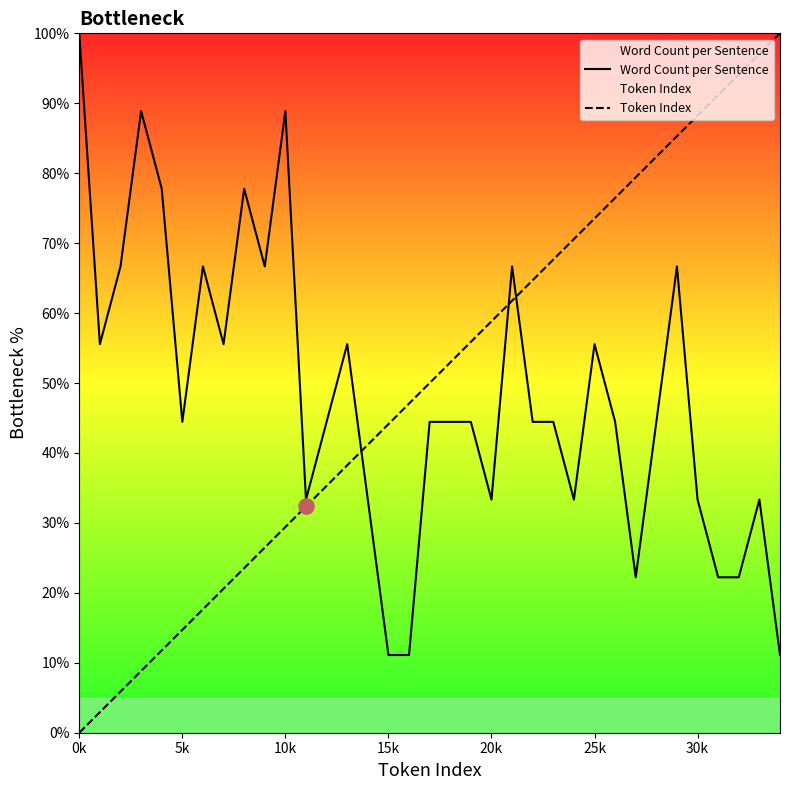

The value of Word Count per Sentence at 5k is 67.0. True or false?

False